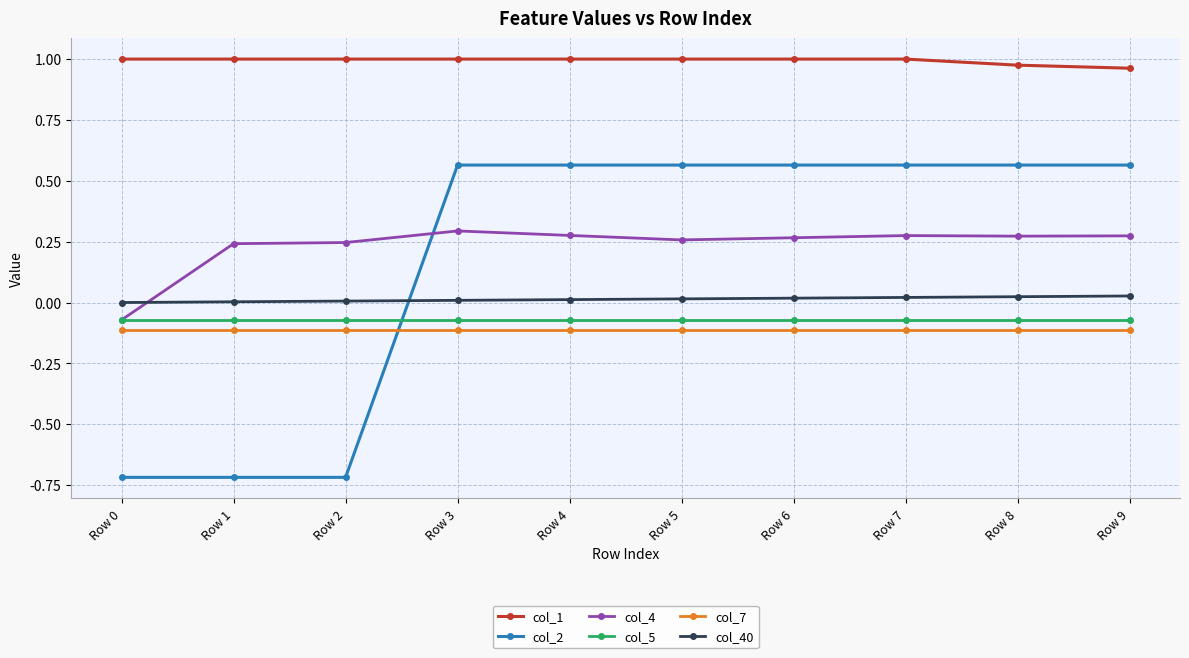

What is the sum of the col_2 values at Row 6 and Row 4?

1.1